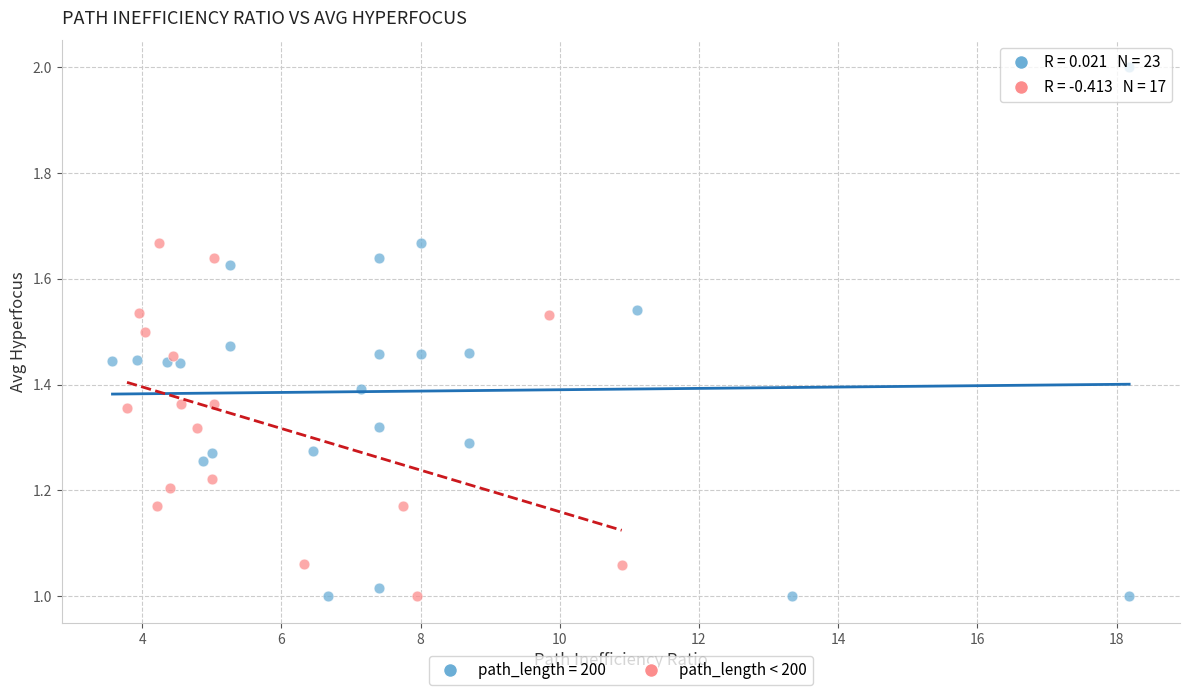

Which series contains the highest Y value?

path_length = 200